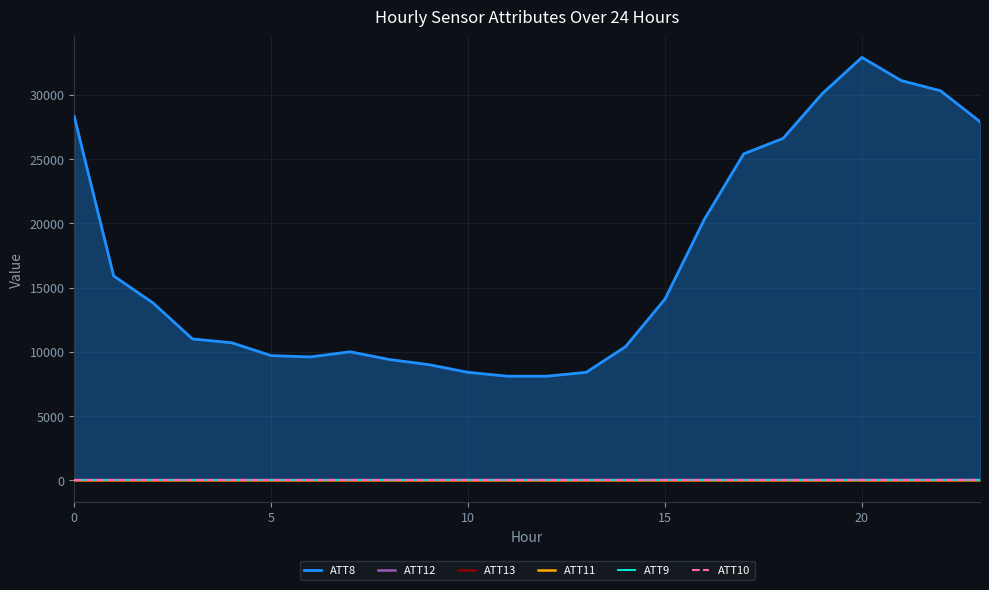

What is the maximum value for ATT12?

31.4